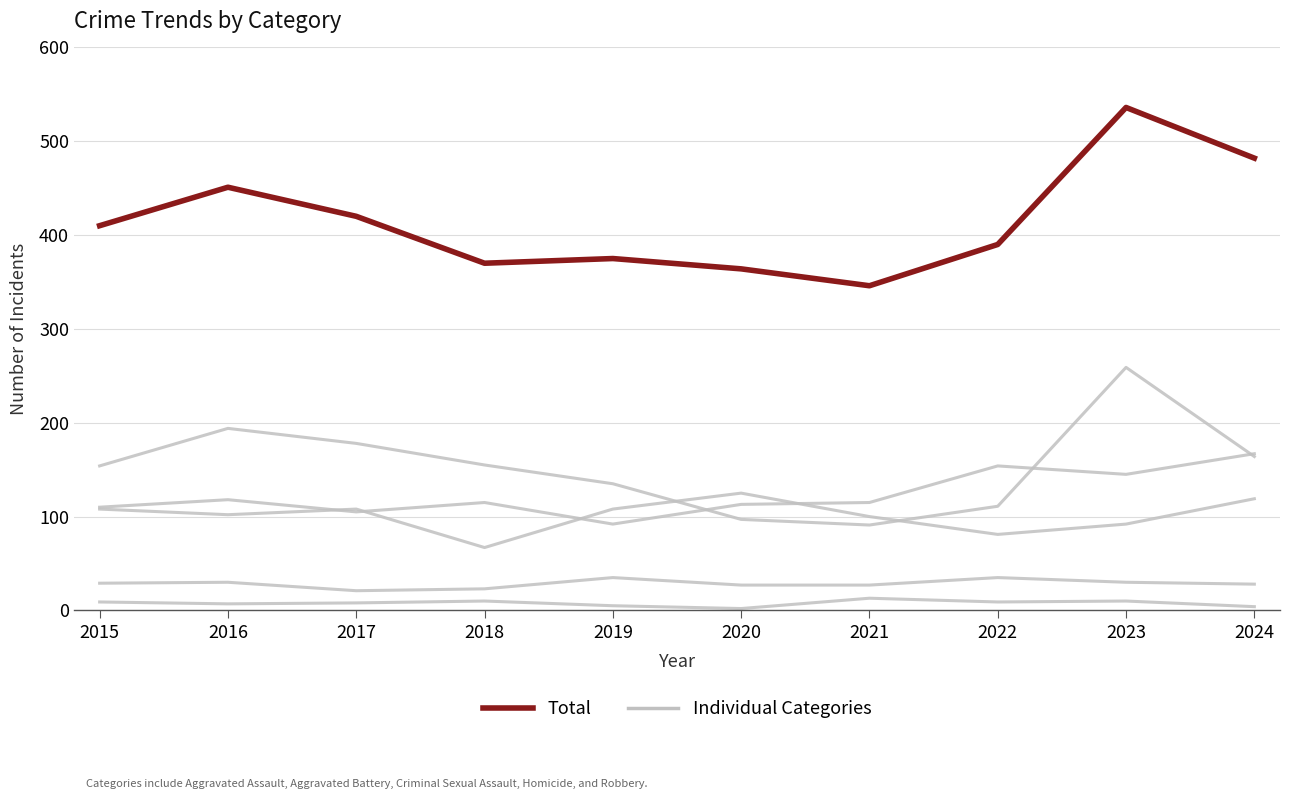

Does the chart display data point markers on the line(s)?

No